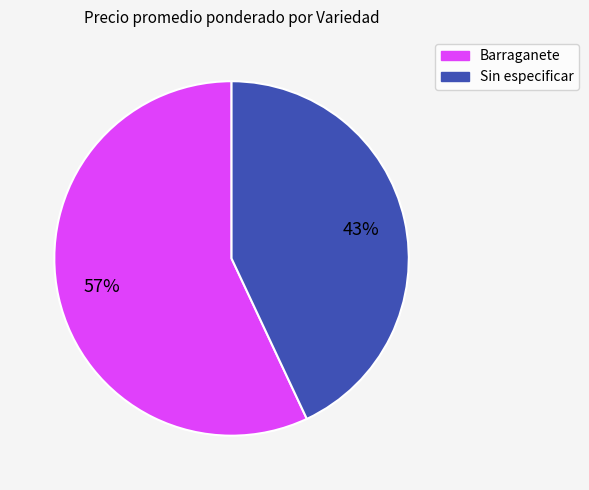

How many segments does this pie chart have?

2